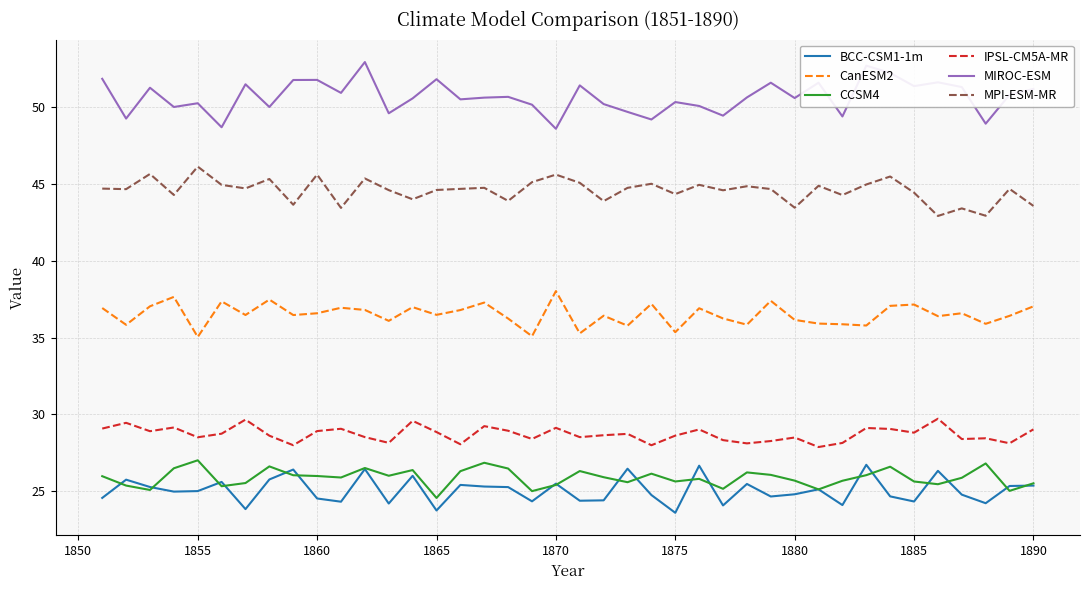

What is the lowest value of the BCC-CSM1-1m series?

23.6